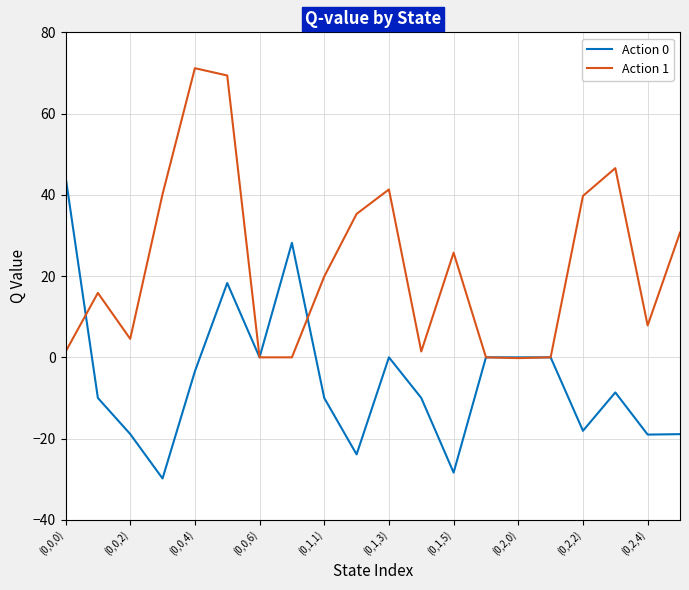

Which series has the largest total across all categories?

Action 1